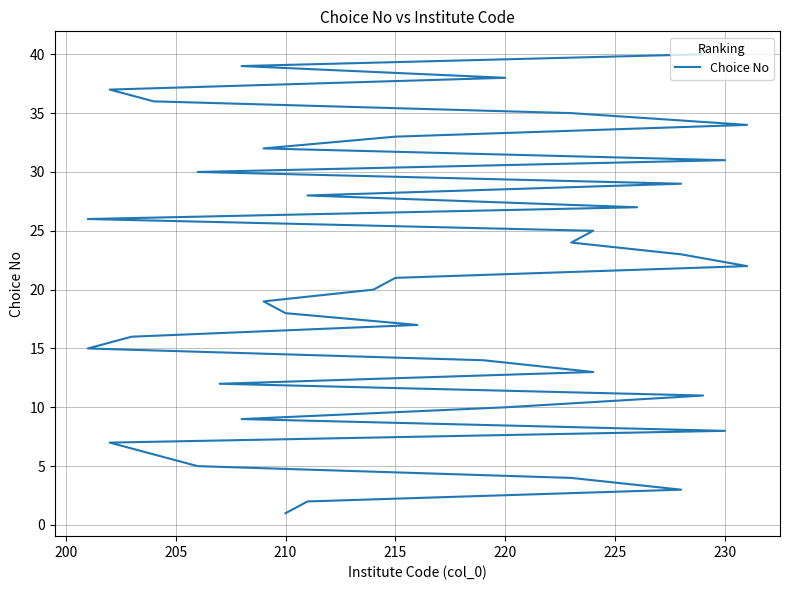

What is the difference between the second highest and second lowest values?

37